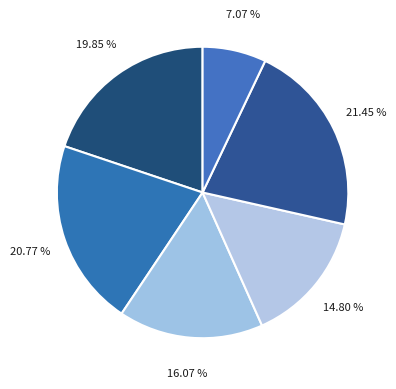

Count the number of slices in the pie.

6